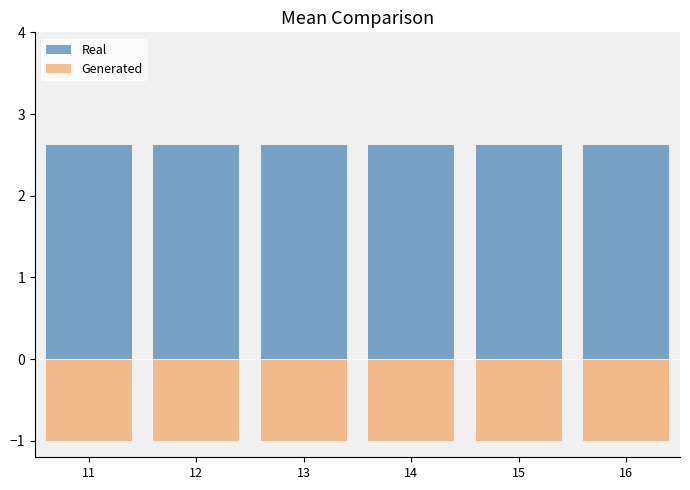

What is the total value across all series at 16?

1.6